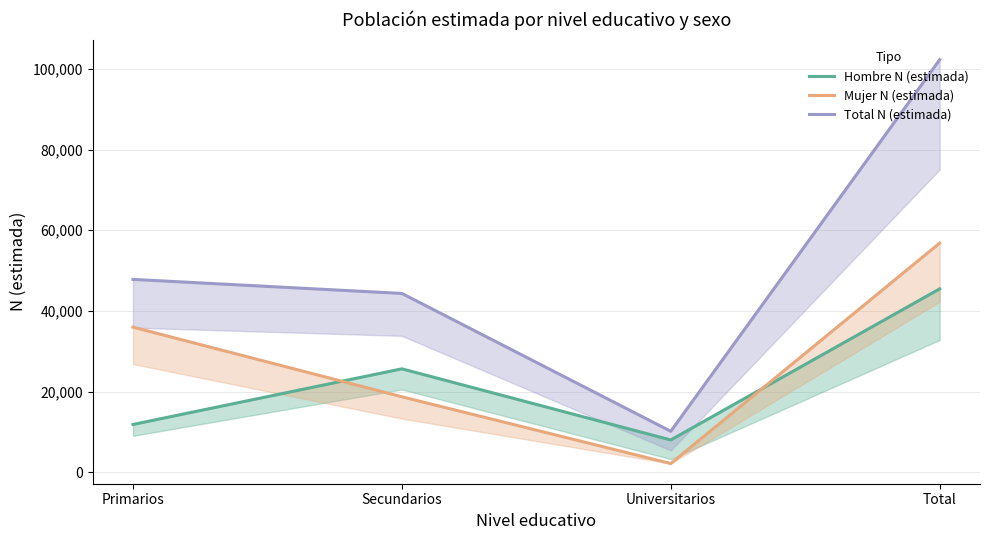

What position from the left is Primarios?

1